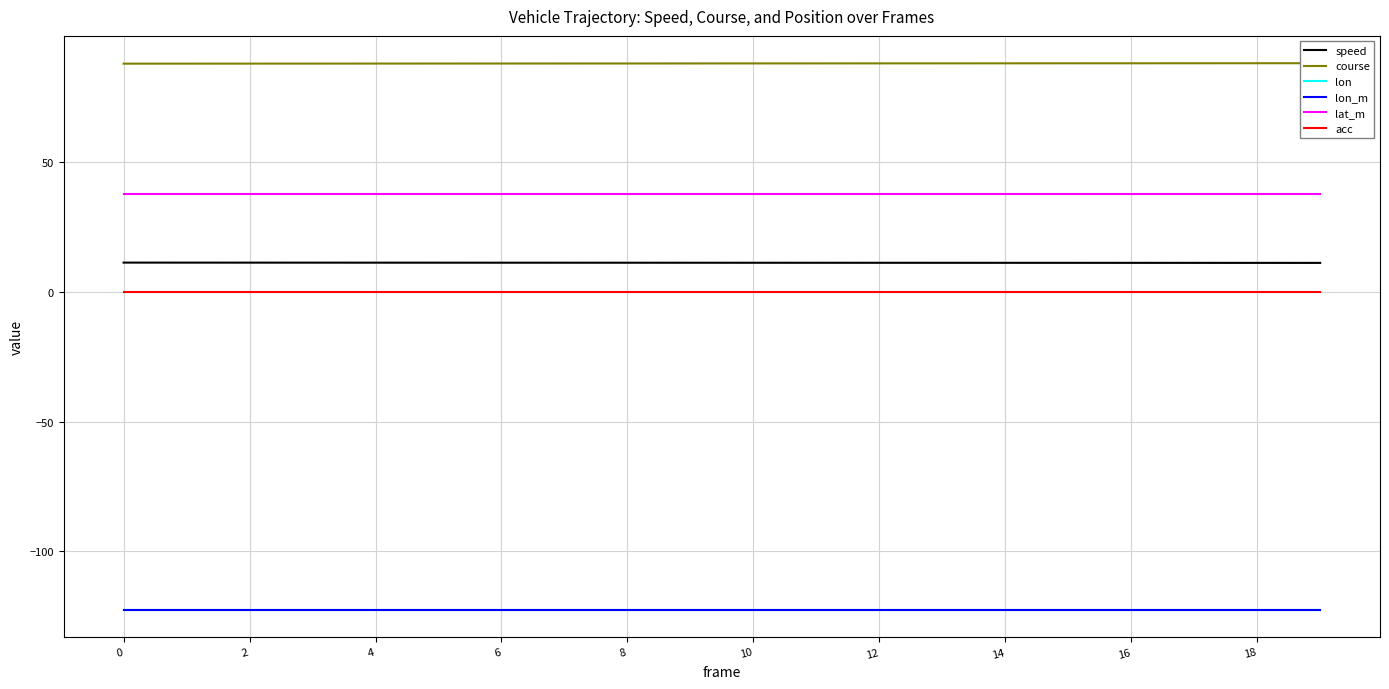

Which series has the largest range (max minus min)?

course